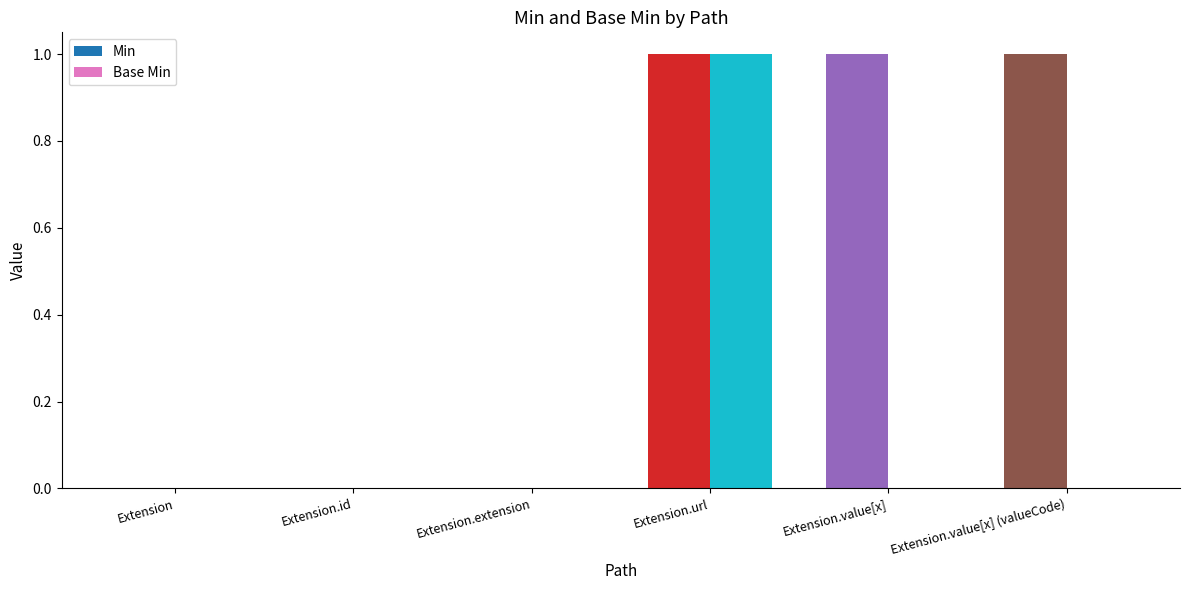

Reading left to right, what are all the values shown in this chart?

Min: Extension=0	Extension.id=0	Extension.extension=0	Extension.url=1	Extension.value[x]=1	Extension.value[x] (valueCode)=1
Base Min: Extension=0	Extension.id=0	Extension.extension=0	Extension.url=1	Extension.value[x]=0	Extension.value[x] (valueCode)=0